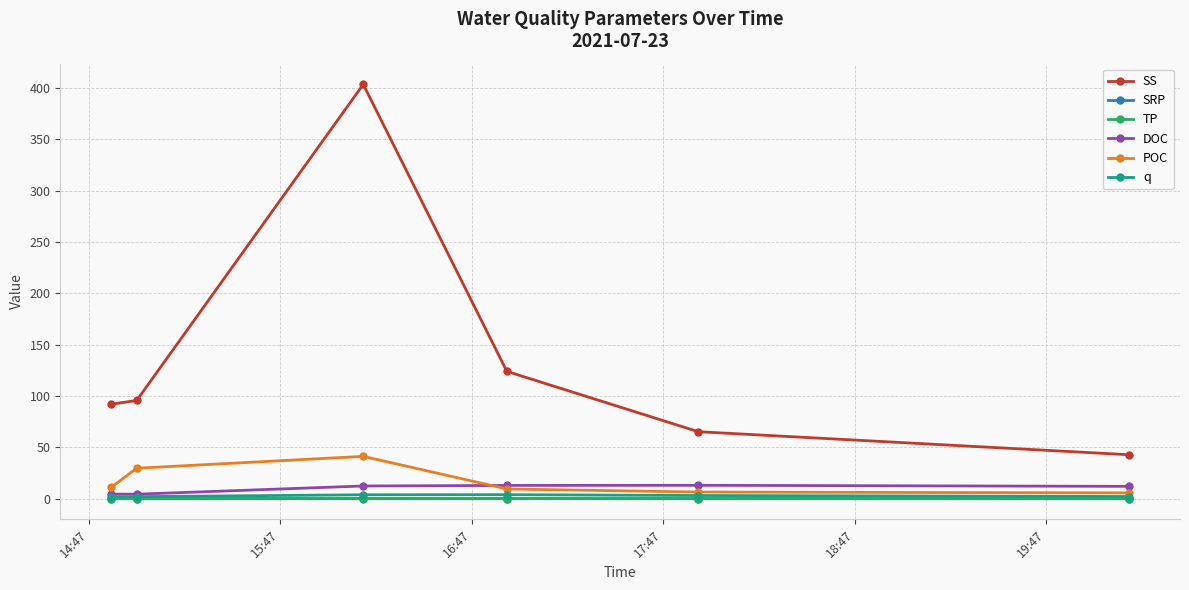

Which series has the largest total across all categories?

SS